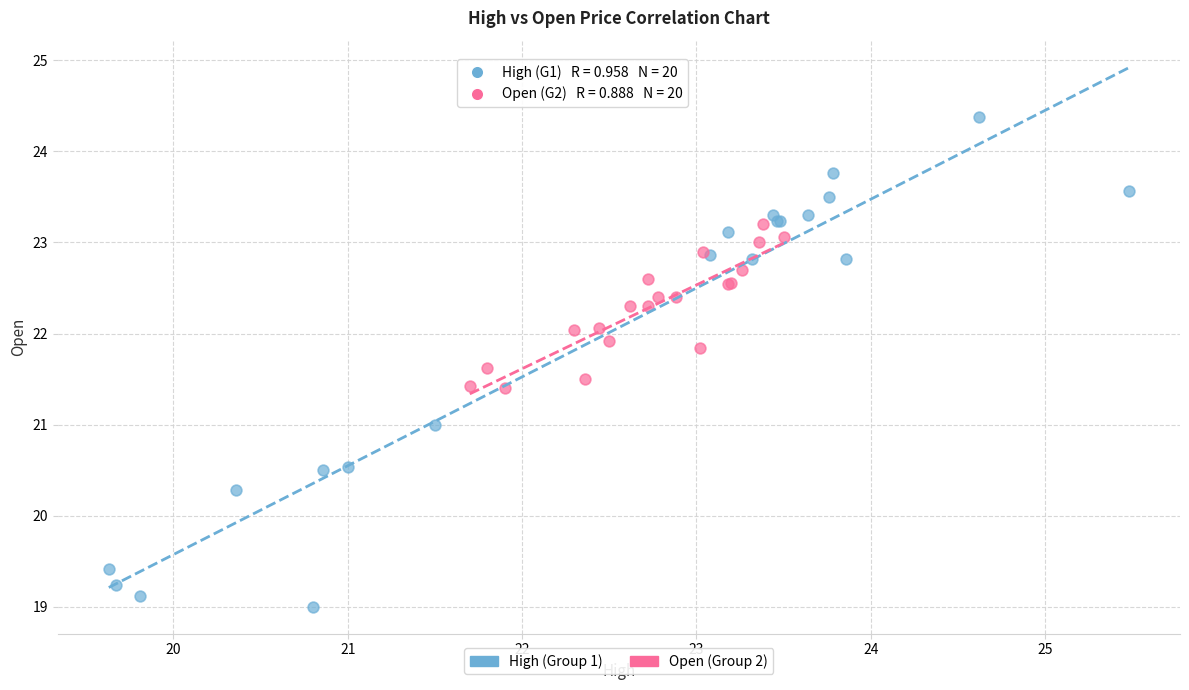

Which series reaches the minimum Y coordinate?

High (Group 1)